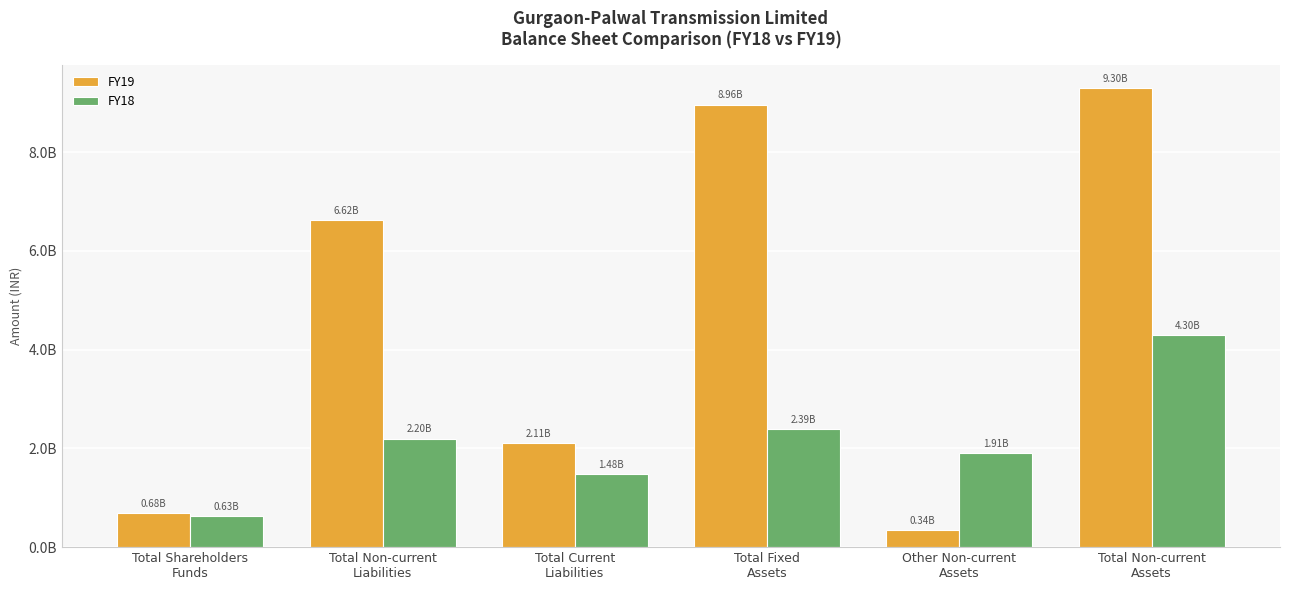

Which series has the largest range (max minus min)?

FY19